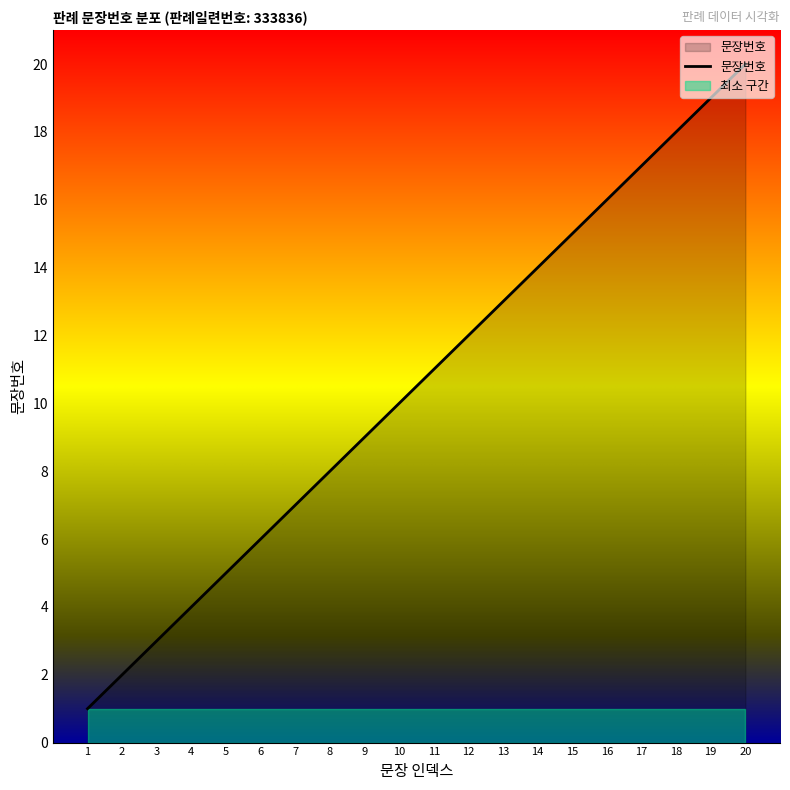

Reading left to right, what are all the values shown in this chart?

1	2	3	4	5	6	7	8	9	10	11	12	13	14	15	16	17	18	19	20